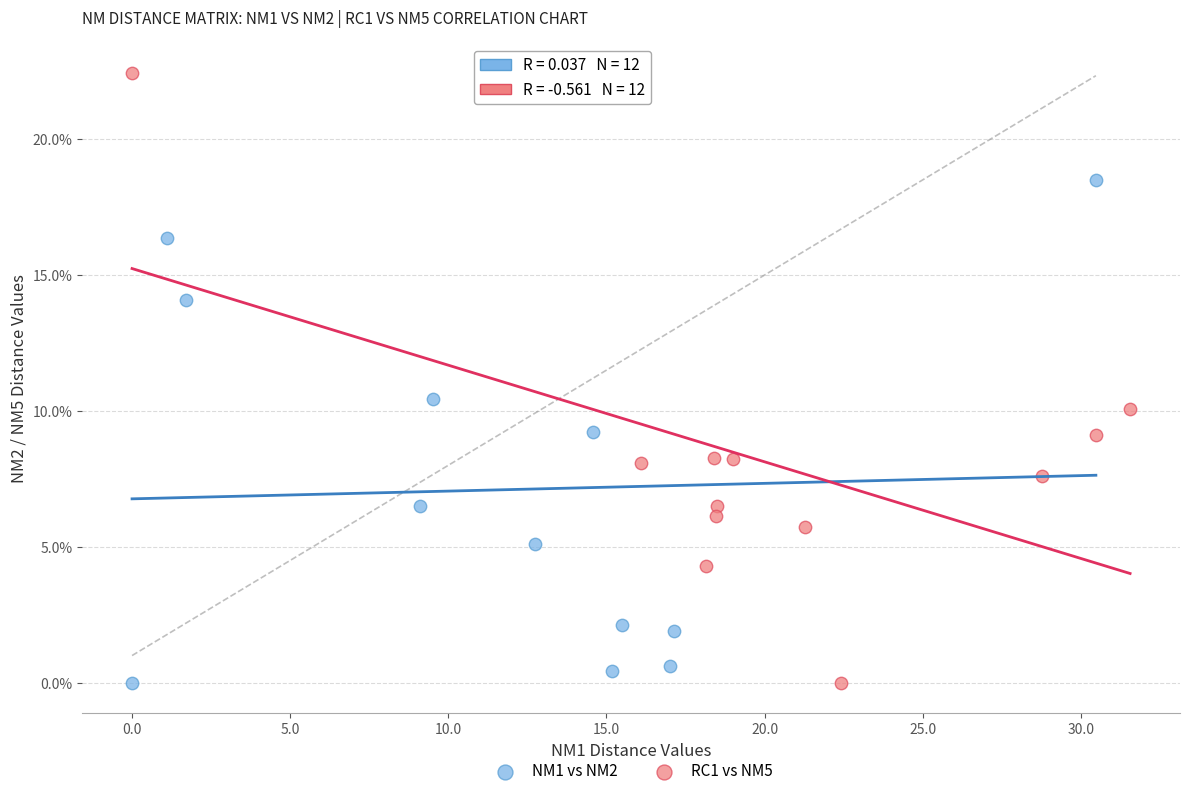

Which series reaches the maximum Y coordinate?

RC1 vs NM5